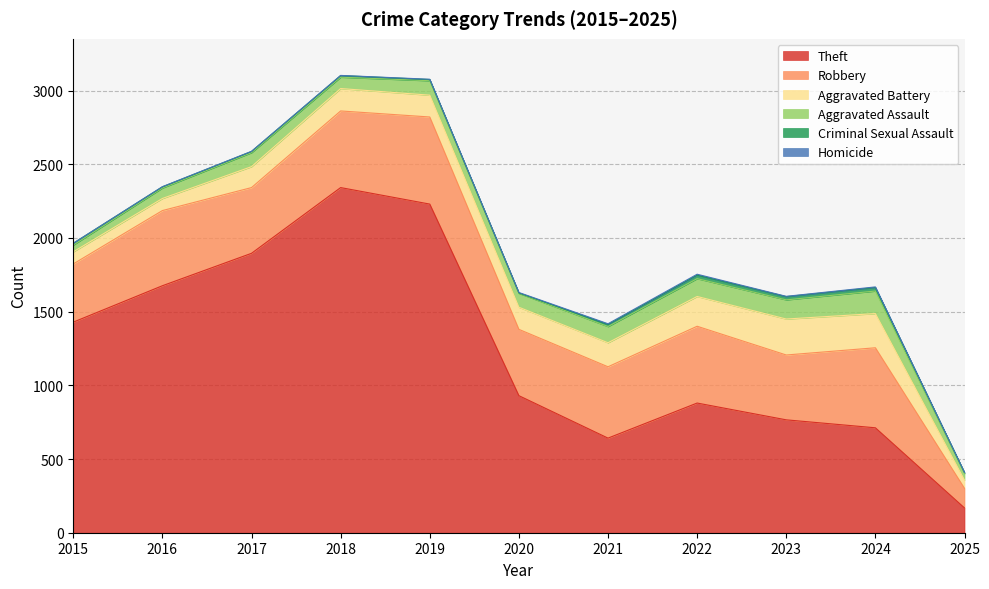

Reading left to right, what are all the values shown in this chart?

Theft: 2015=1429	2016=1676	2017=1896	2018=2342	2019=2230	2020=930	2021=642	2022=880	2023=766	2024=712	2025=168
Robbery: 2015=395	2016=510	2017=446	2018=520	2019=591	2020=450	2021=484	2022=521	2023=440	2024=543	2025=133
Aggravated Battery: 2015=82	2016=82	2017=142	2018=152	2019=148	2020=150	2021=163	2022=202	2023=244	2024=232	2025=56
Aggravated Assault: 2015=46	2016=71	2017=95	2018=77	2019=98	2020=94	2021=110	2022=121	2023=130	2024=153	2025=45
Criminal Sexual Assault: 2015=12	2016=8	2017=8	2018=11	2019=8	2020=3	2021=14	2022=24	2023=22	2024=24	2025=6
Homicide: 2015=0	2016=1	2017=1	2018=1	2019=2	2020=3	2021=5	2022=6	2023=2	2024=4	2025=1